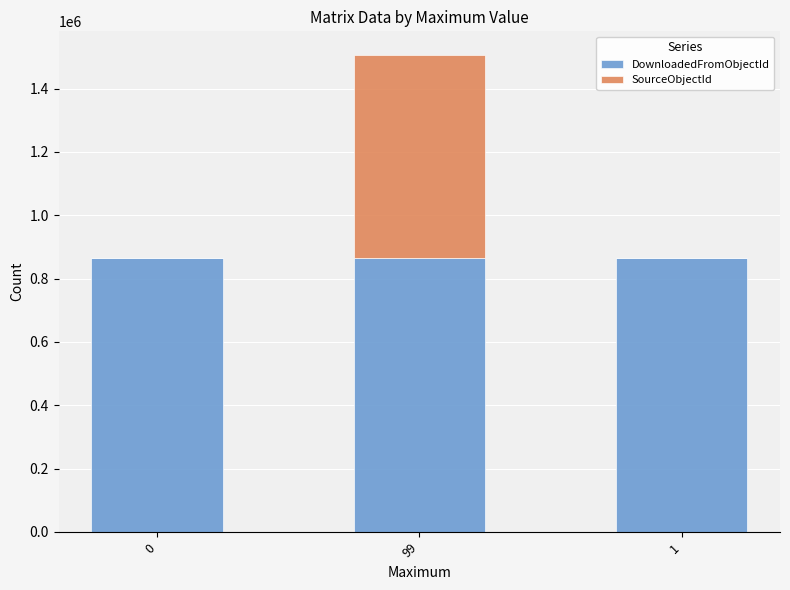

The DownloadedFromObjectId series shows 380192 at 0. True or false?

False